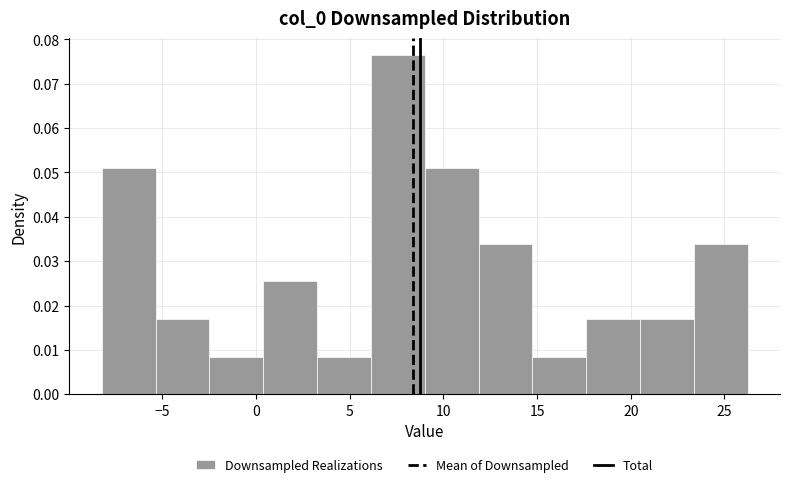

Reading left to right, transcribe this chart: for each bar, give the range it covers on the x-axis and its height. Neither the bar edges nor the heights are printed on the chart, so give them approximately, as read against the axes.

-8.0 to -5.5: 0.051
-5.5 to -2.5: 0.017
-2.5 to 0.5: 0.008
0.5 to 3.5: 0.025
3.5 to 6.0: 0.008
6.0 to 9.0: 0.076
9.0 to 12.0: 0.051
12.0 to 15.0: 0.034
15.0 to 17.5: 0.008
17.5 to 20.5: 0.017
20.5 to 23.5: 0.017
23.5 to 26.0: 0.034